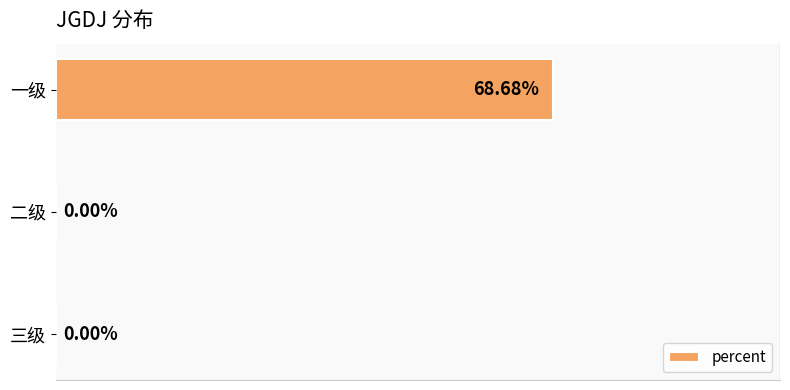

Between 三级 and 一级, which is larger?

一级